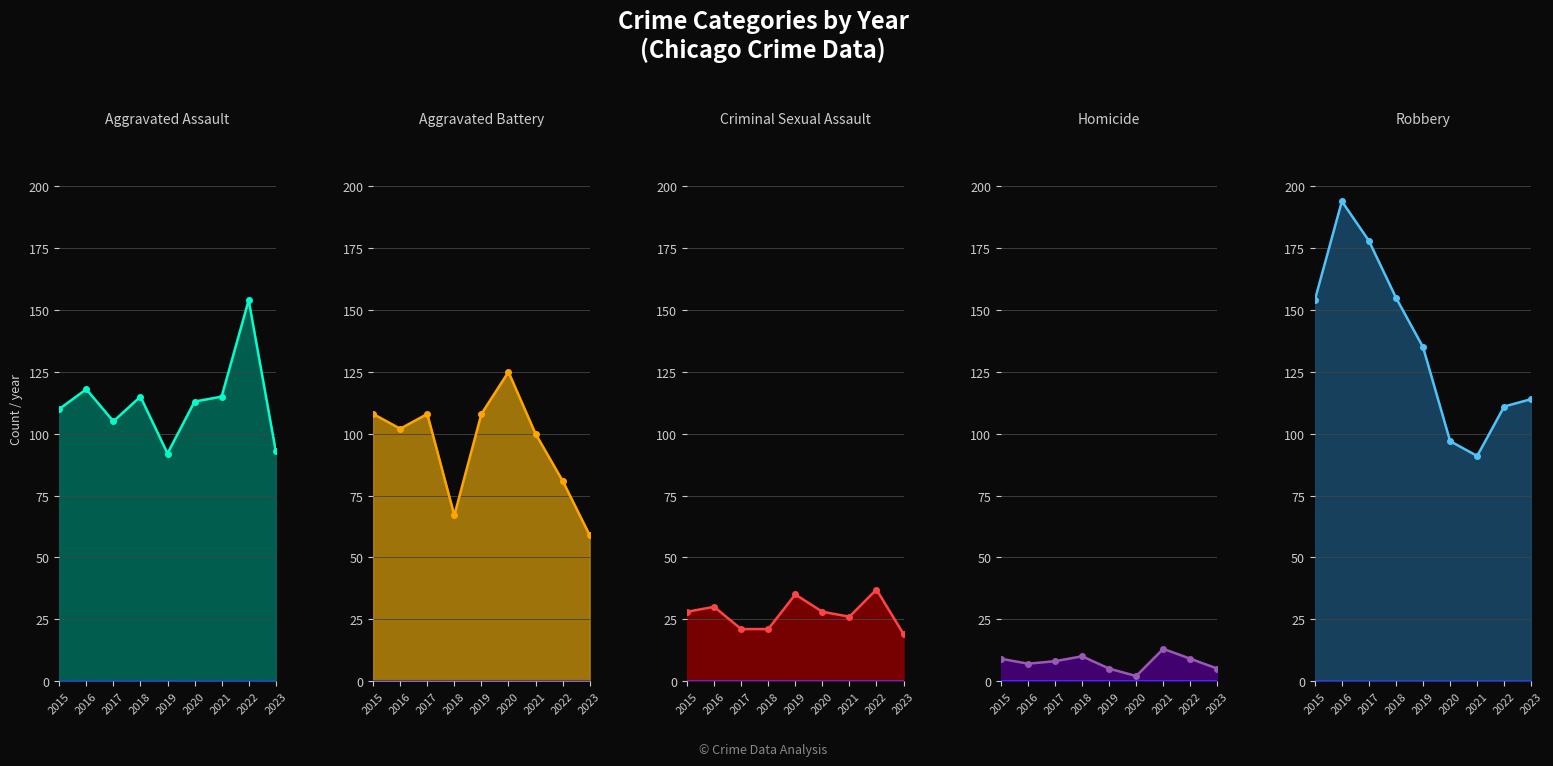

What is the maximum value shown in the chart?

194